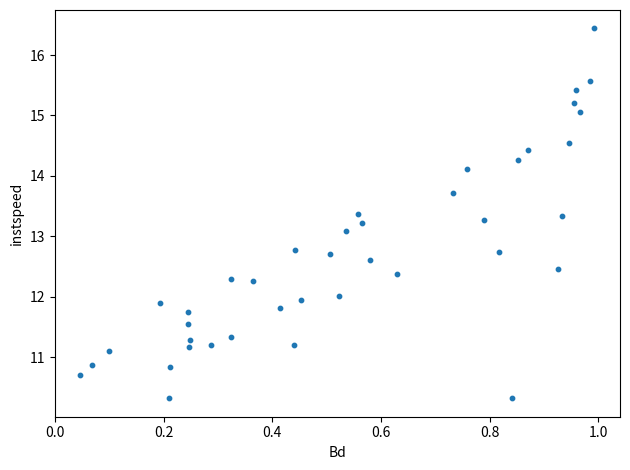

What Y value in the scatter plot is closest to 13?

13.1